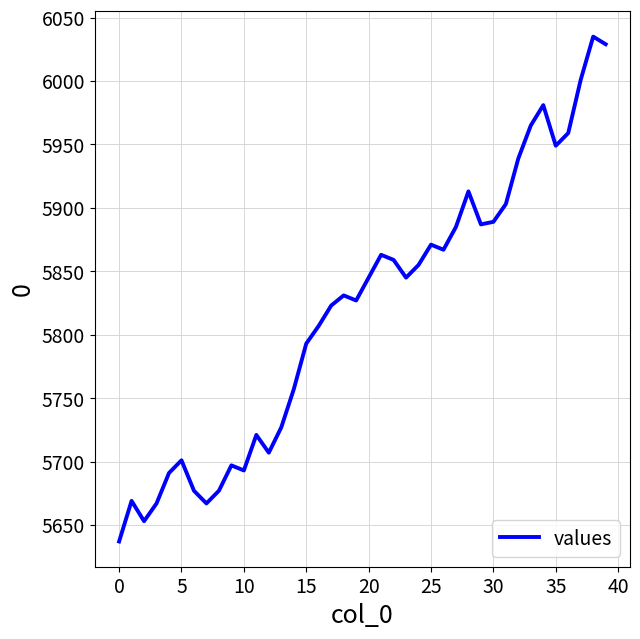

Reading right to left, extract all data points from this chart.

6029	6035	6001	5959	5949	5981	5965	5939	5903	5889	5887	5913	5885	5867	5871	5855	5845	5859	5863	5845	5827	5831	5823	5807	5793	5757	5727	5707	5721	5693	5697	5677	5667	5677	5701	5691	5667	5653	5669	5637